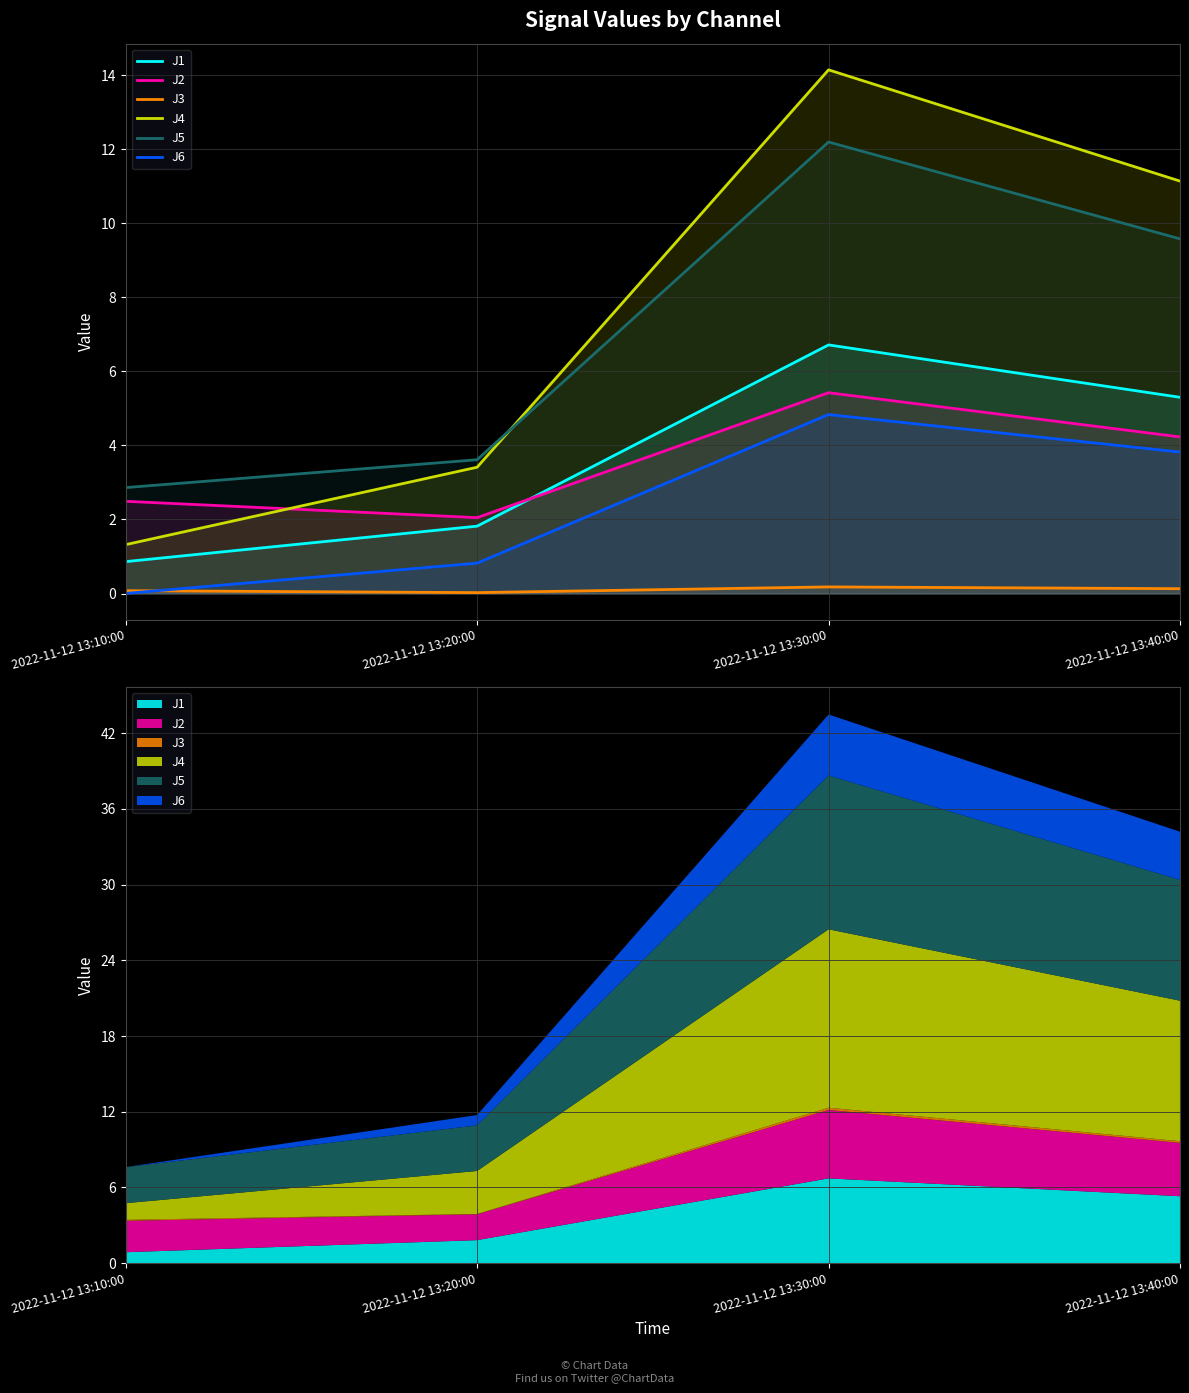

What position from the right is 2022-11-12 13:30:00?

2